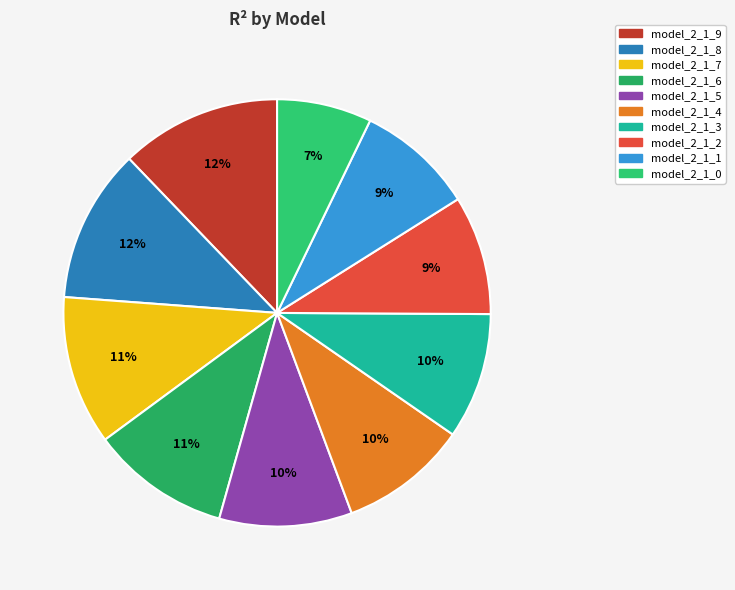

True or false: model_2_1_5 accounts for 1% of the total.

False